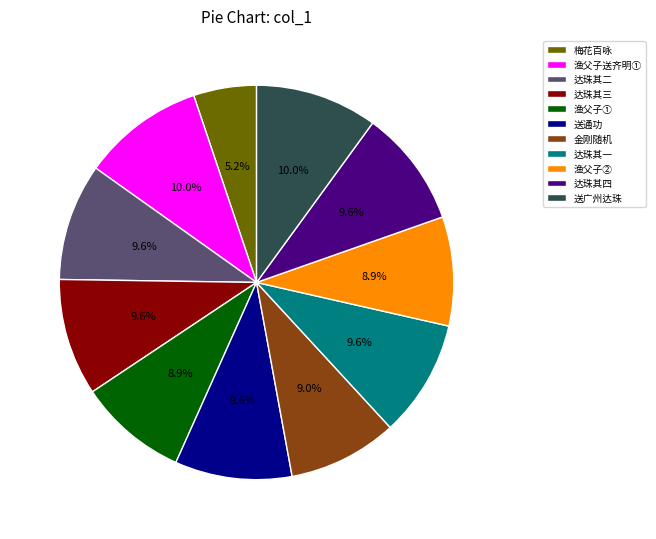

Is there any slice that represents more than half of the pie?

No